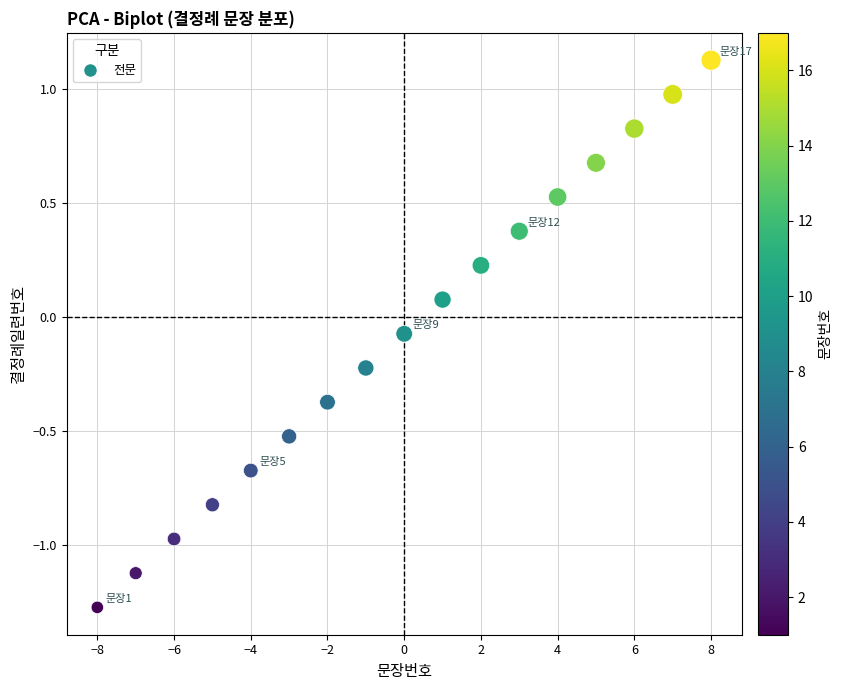

What is the range of Y values (max minus min)?

2.4